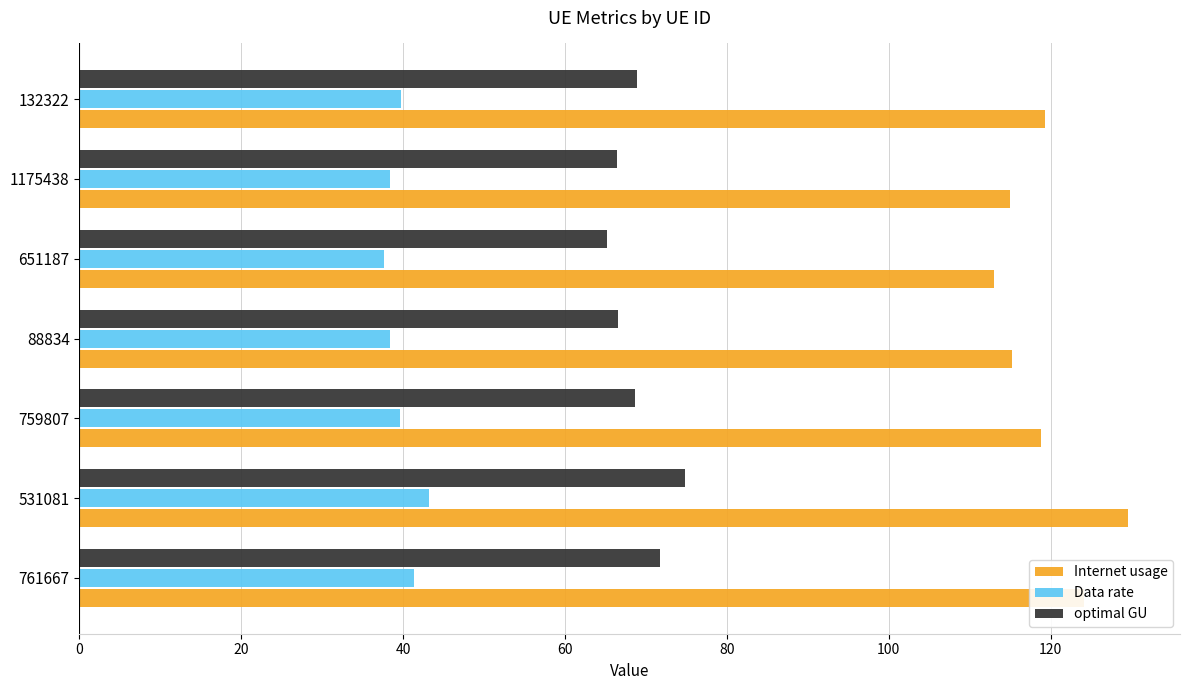

What is the greatest value displayed?

129.5